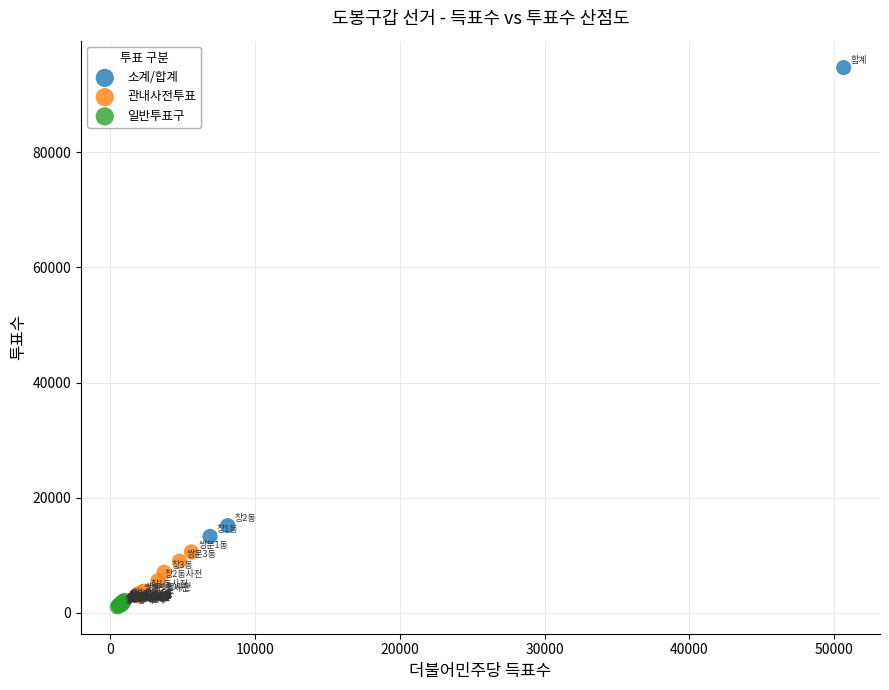

Which series reaches the maximum Y coordinate?

소계/합계